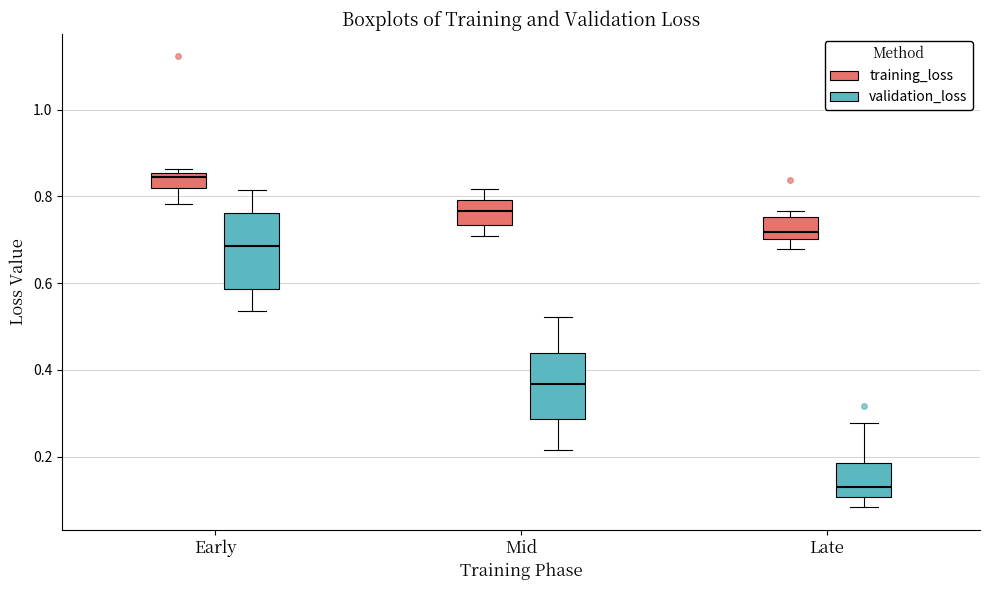

Which box is the tallest, from its lower edge to its upper edge?

Early (validation_loss)